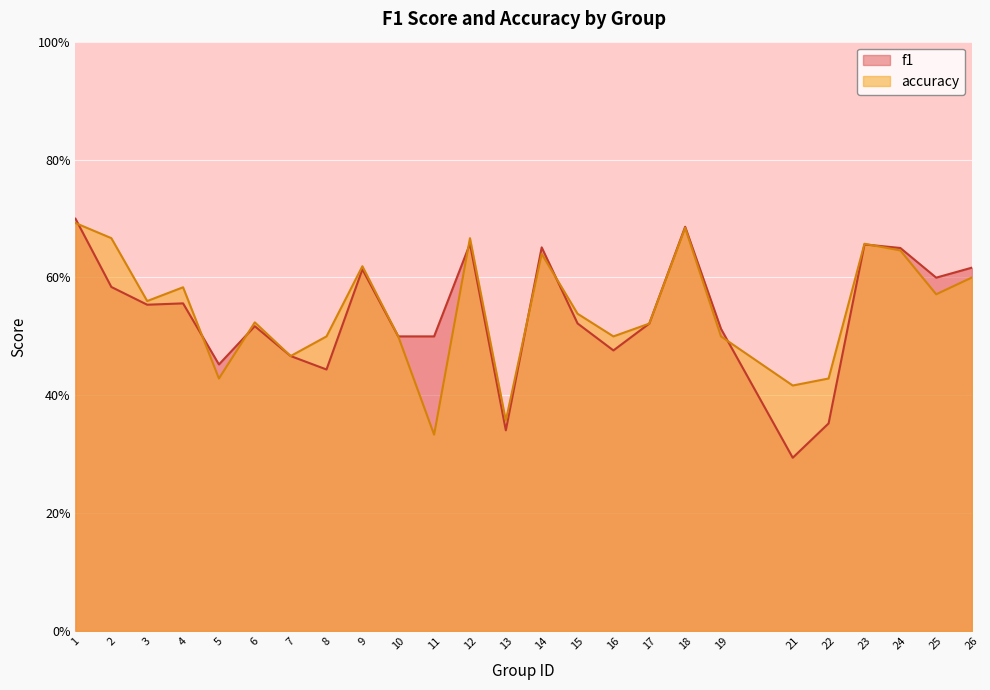

True or false: accuracy and f1 cross at least once.

True